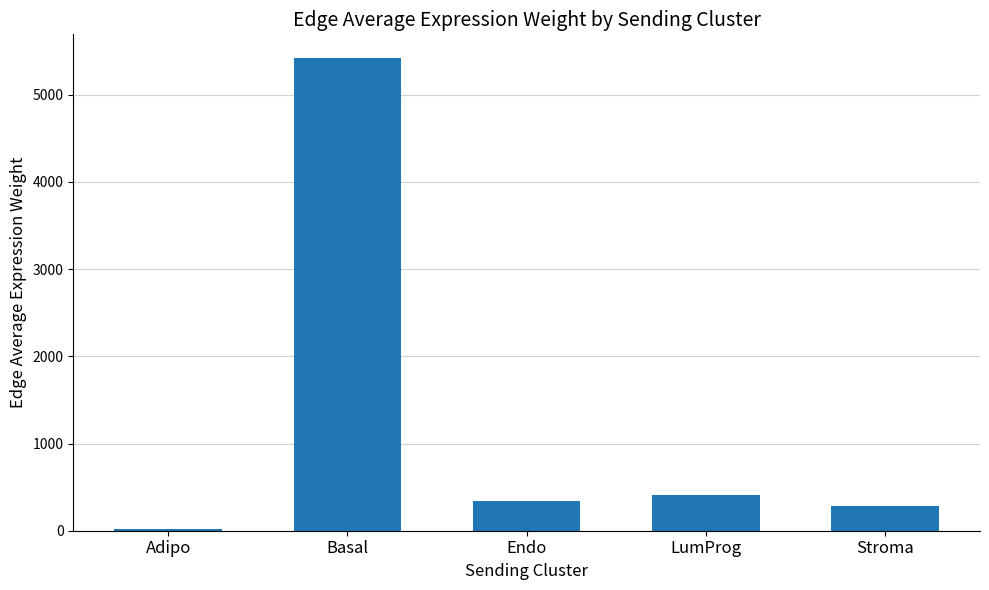

Count the number of data series in this chart.

1